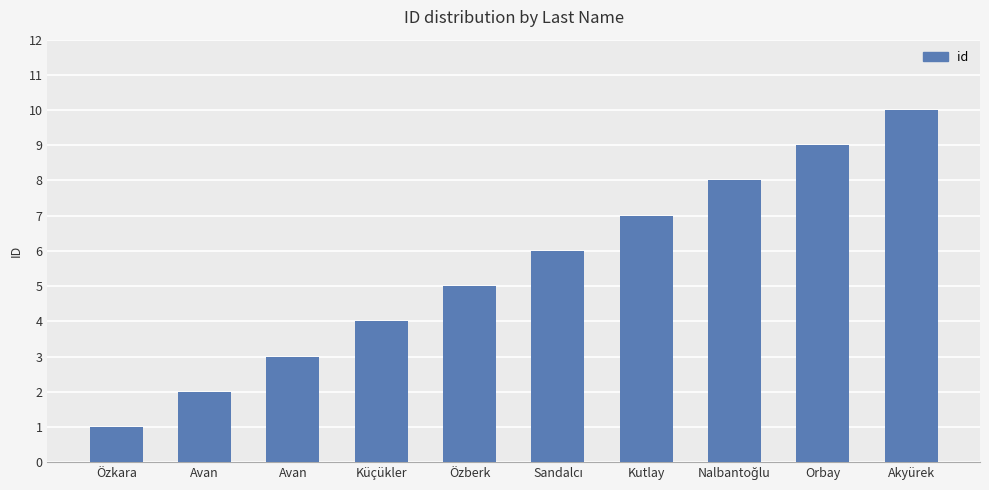

Reading right to left, extract all data points from this chart.

10	9	8	7	6	5	4	3	2	1